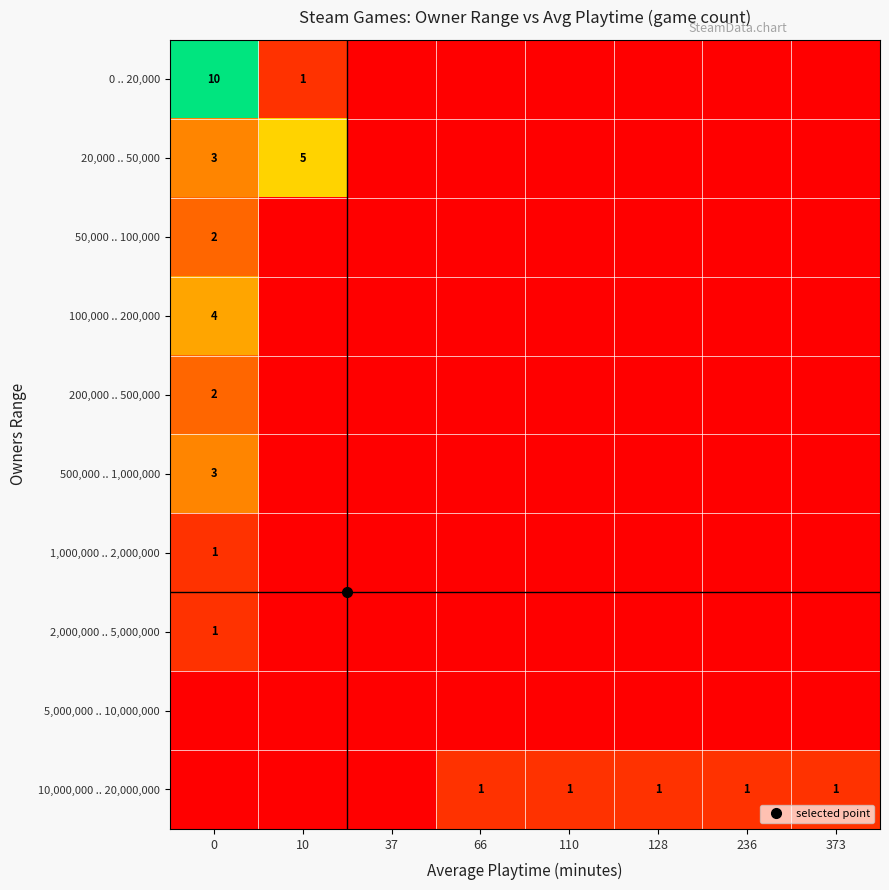

How many series are shown in this chart?

10